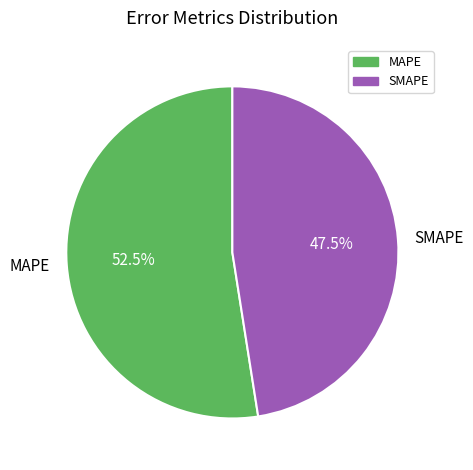

To the nearest percent, what is the average slice percentage?

50%